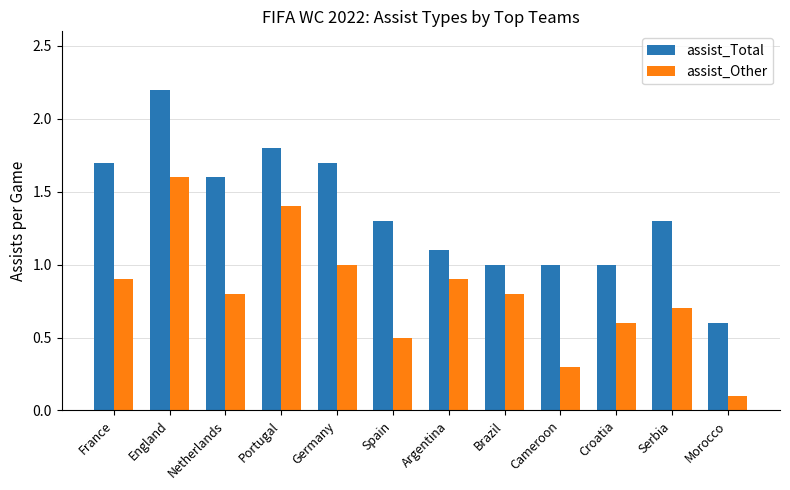

What is the difference between the highest and lowest values at Serbia?

0.6